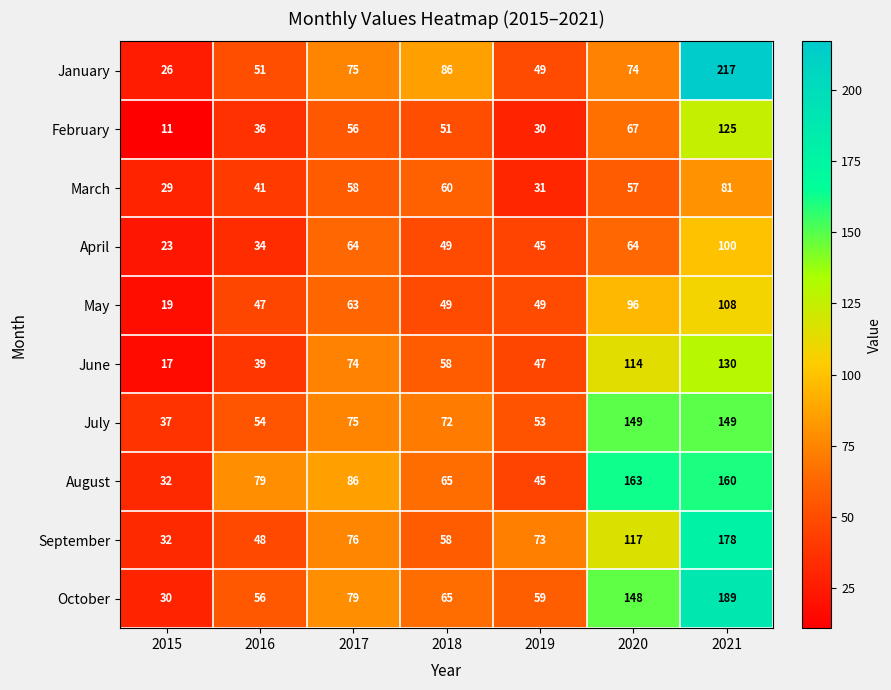

Rank the categories by September value from highest to lowest.

2021, 2020, 2017, 2019, 2018, 2016, 2015